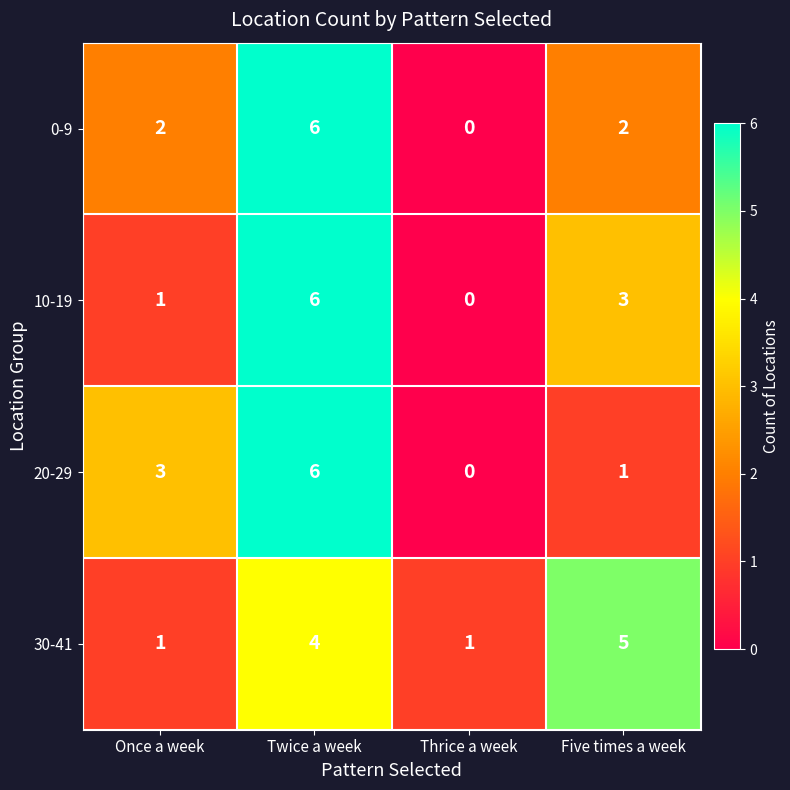

Which category has the highest value in the 30-41 series?

Five times a week